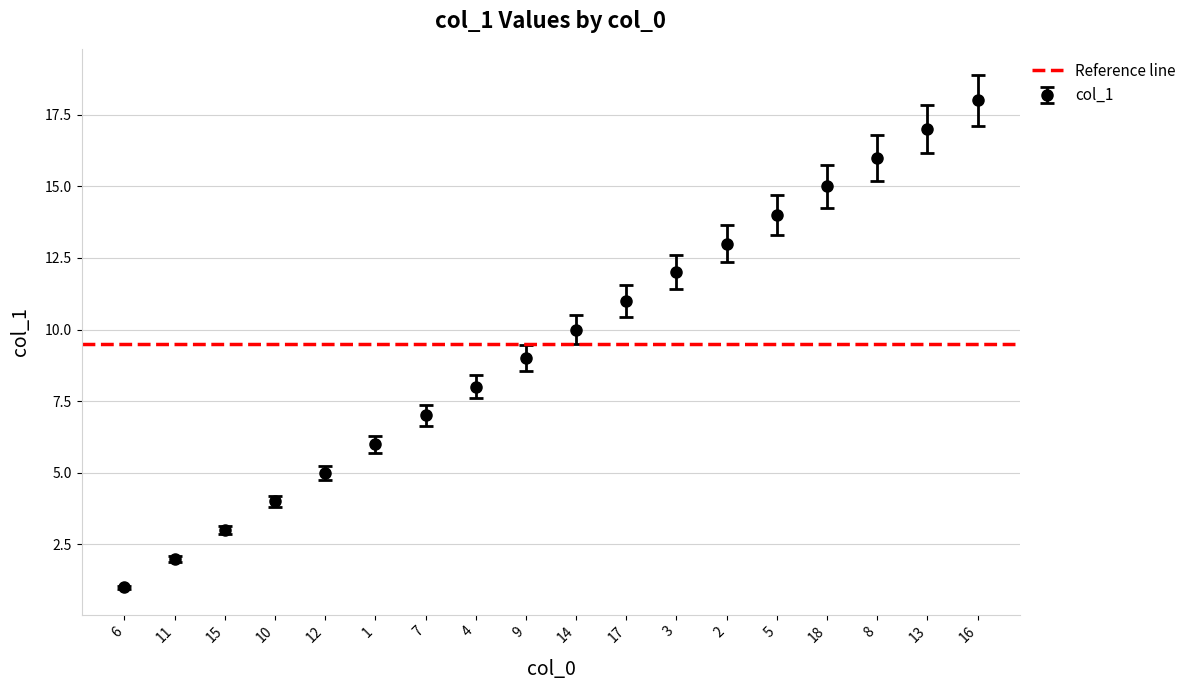

Count the number of data series in this chart.

1